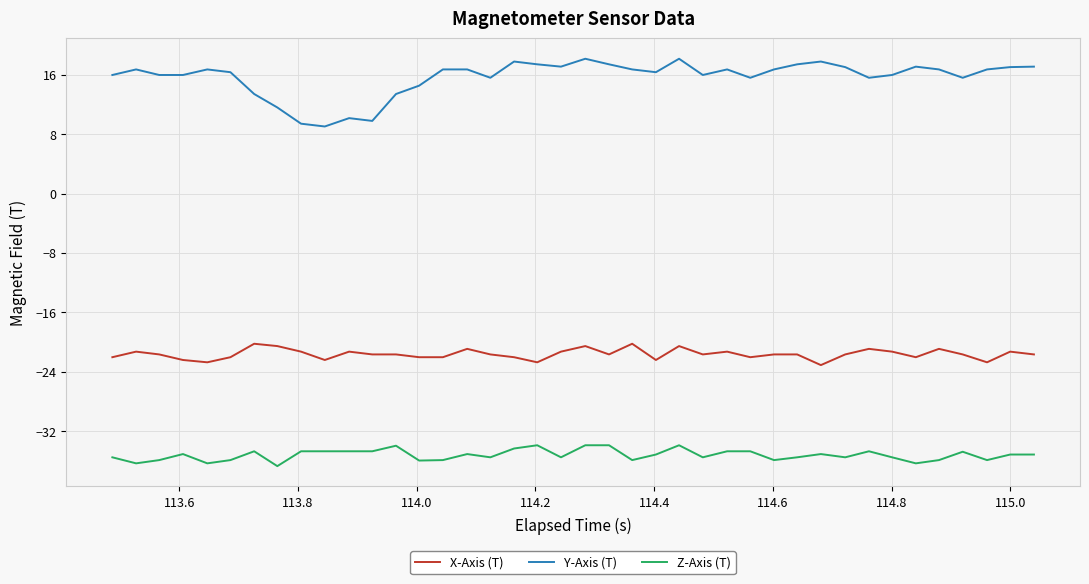

Which series has the widest spread of values?

Y-Axis (T)